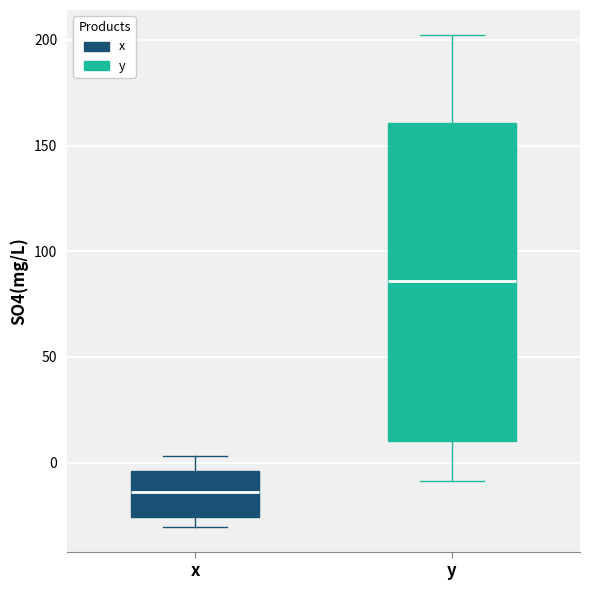

Reading left to right, read every box against the y-axis: the position of its median line, the range the box covers, and the ends of its whiskers. The values are not printed on the chart, so give them approximately, as read against the axis.

x: median -15, box -25 to -5, whiskers -30 to 5
y: median 85, box 10 to 160, whiskers -10 to 205